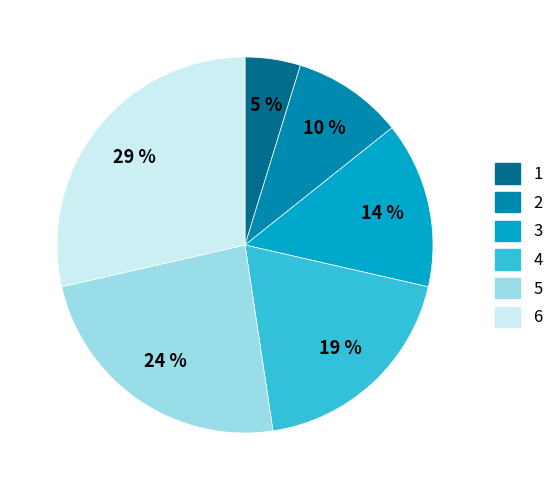

Is there a majority slice in this chart?

No